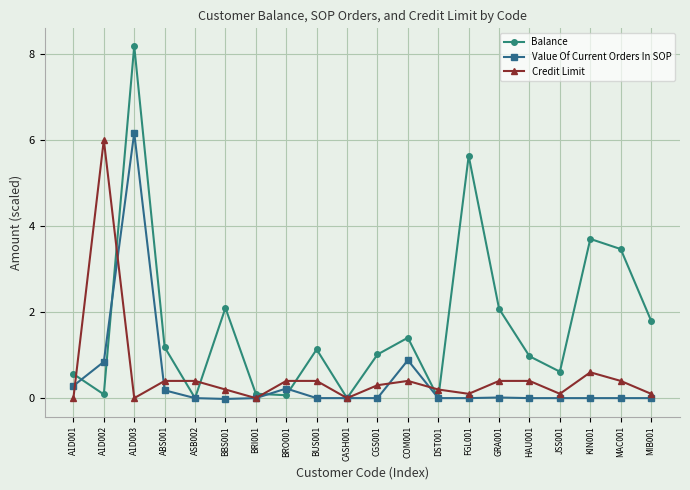

Which series has the largest range (max minus min)?

Balance